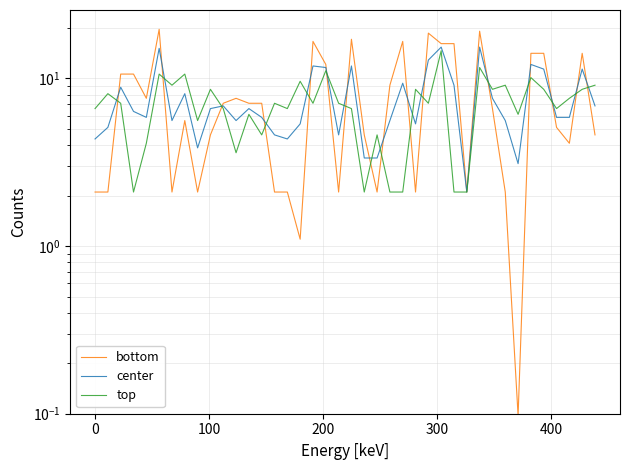

Which series has the largest total across all categories?

bottom